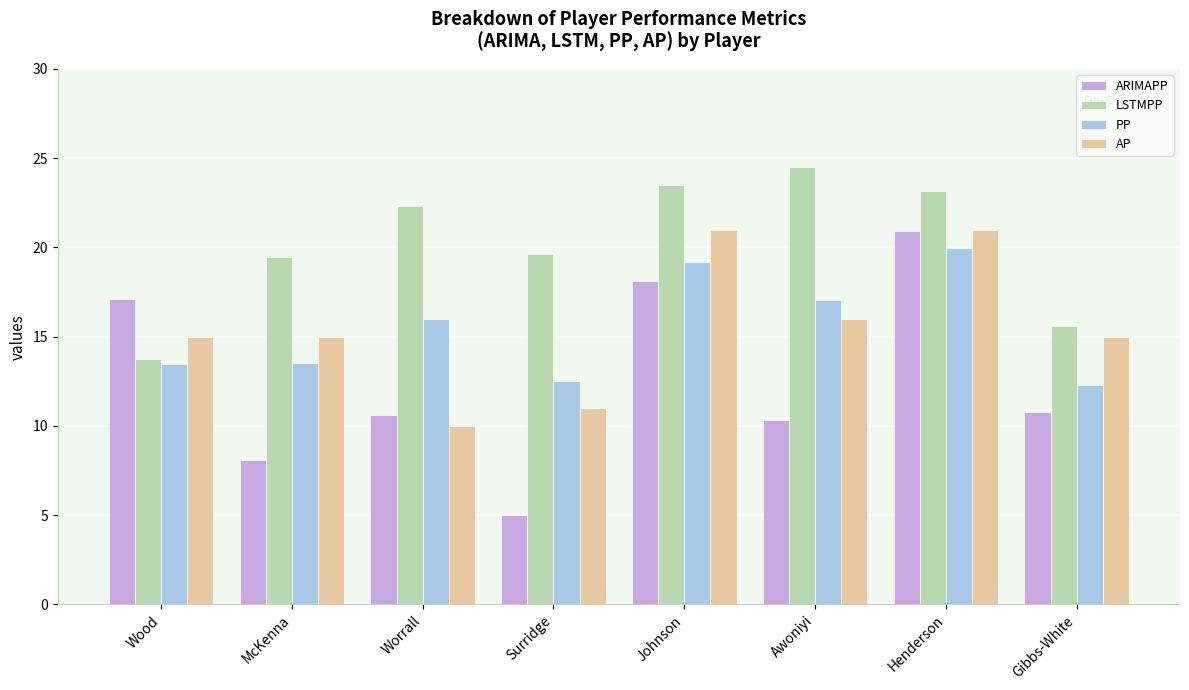

What is the total value across all series at Awoniyi?

67.9